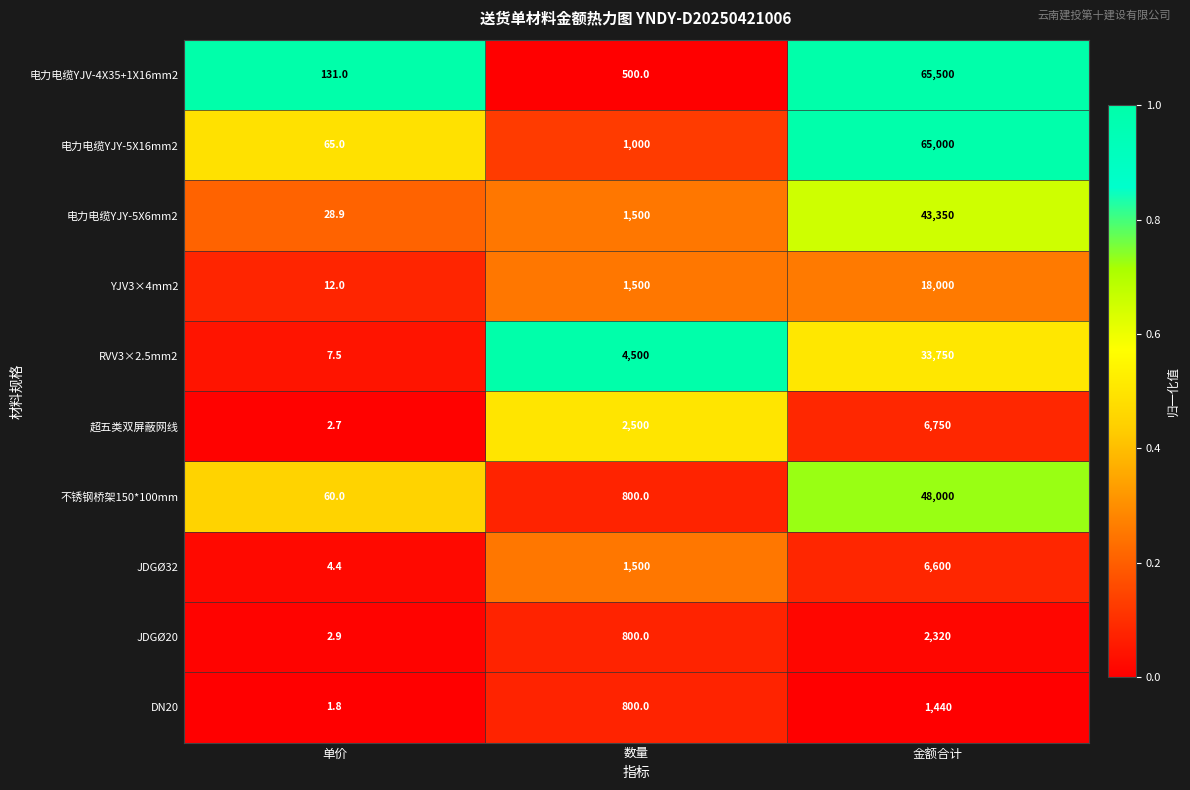

What is the sum of the DN20 values at 金额合计 and 单价?

1441.8